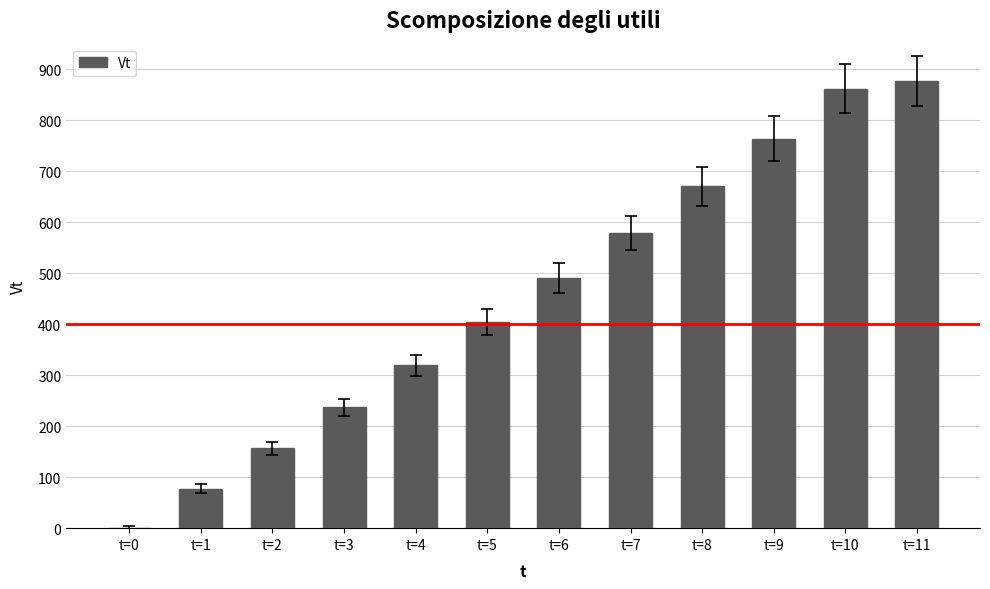

Is it true that the value at t=8 is 159.7?

False